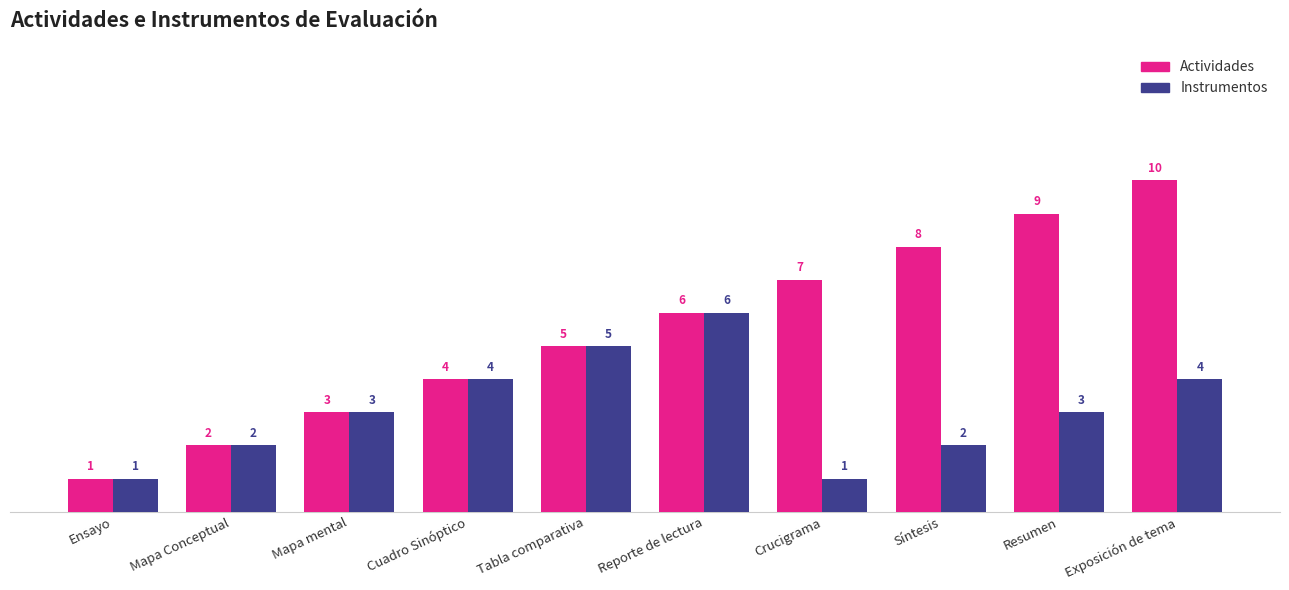

What are all the series names shown in the legend?

Actividades, Instrumentos